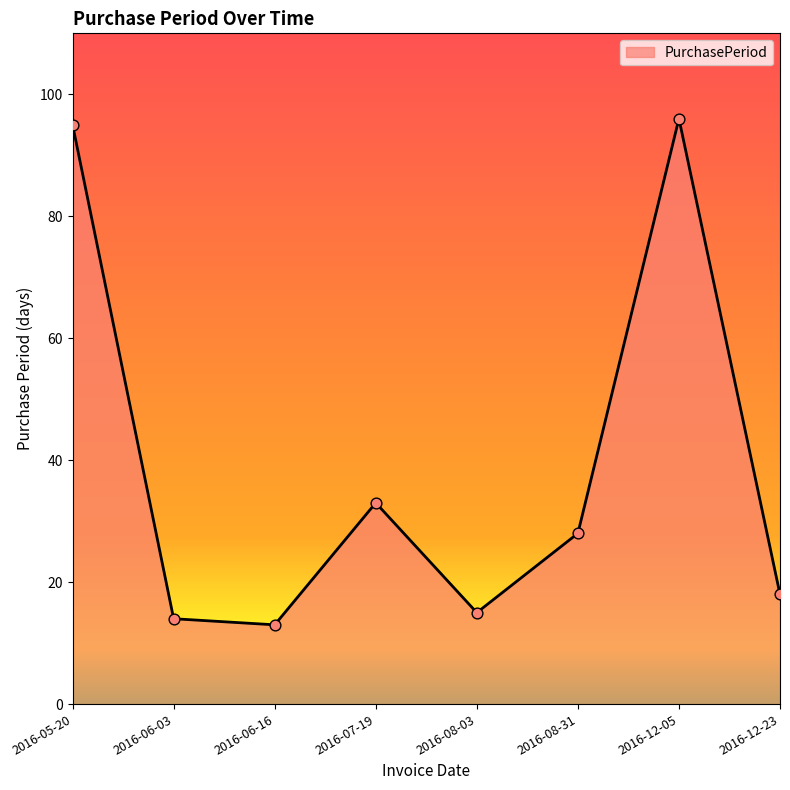

What is the change in value from 2016-05-20 to 2016-08-31?

-67